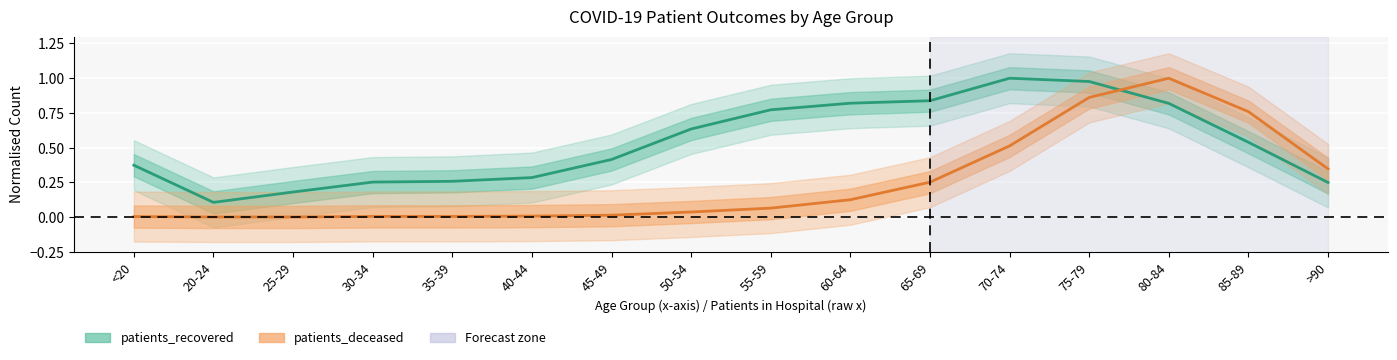

True or false: patients_recovered has a value of 0.5 at 65-69.

False